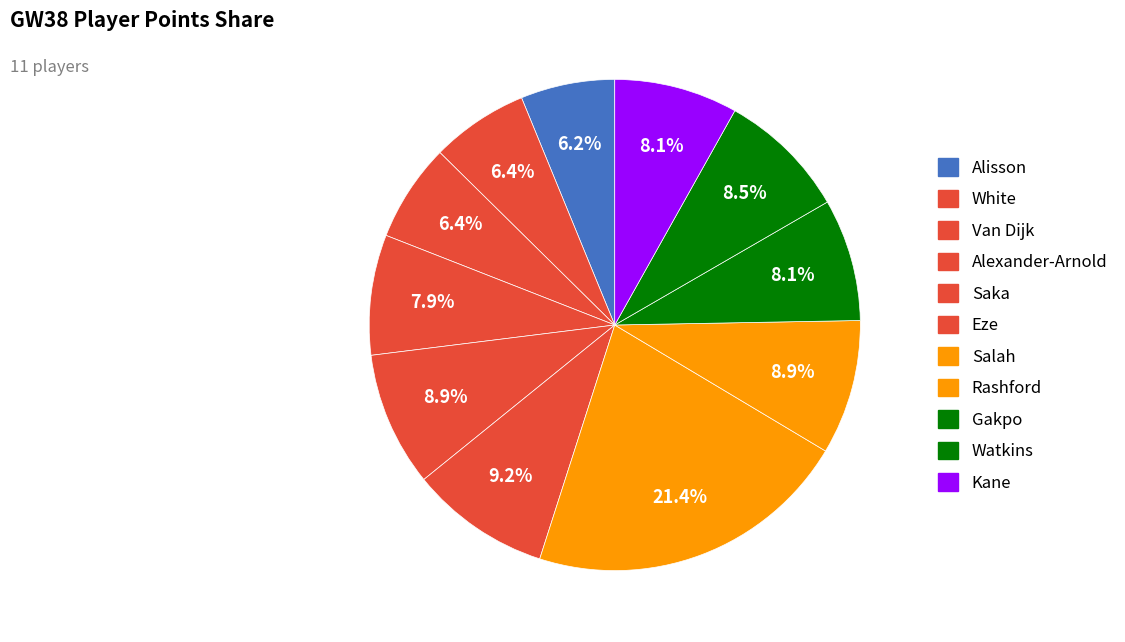

Which category has the biggest portion of the pie?

Salah